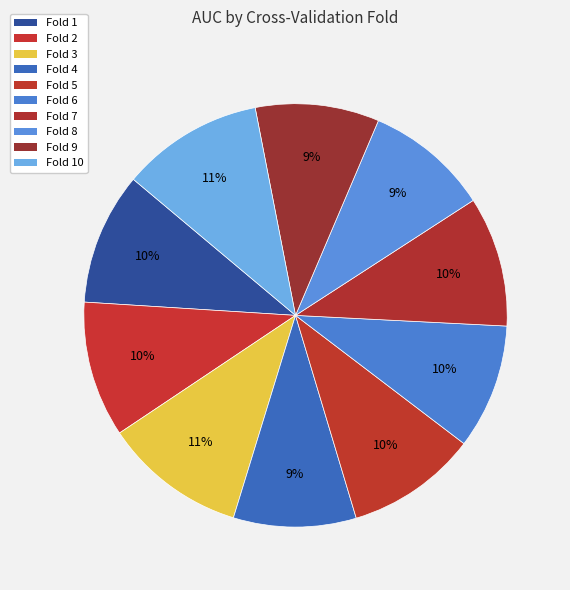

How many segments does this pie chart have?

10